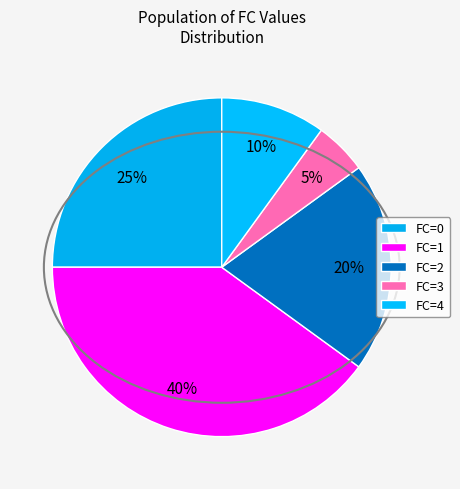

Count the number of slices in the pie.

5